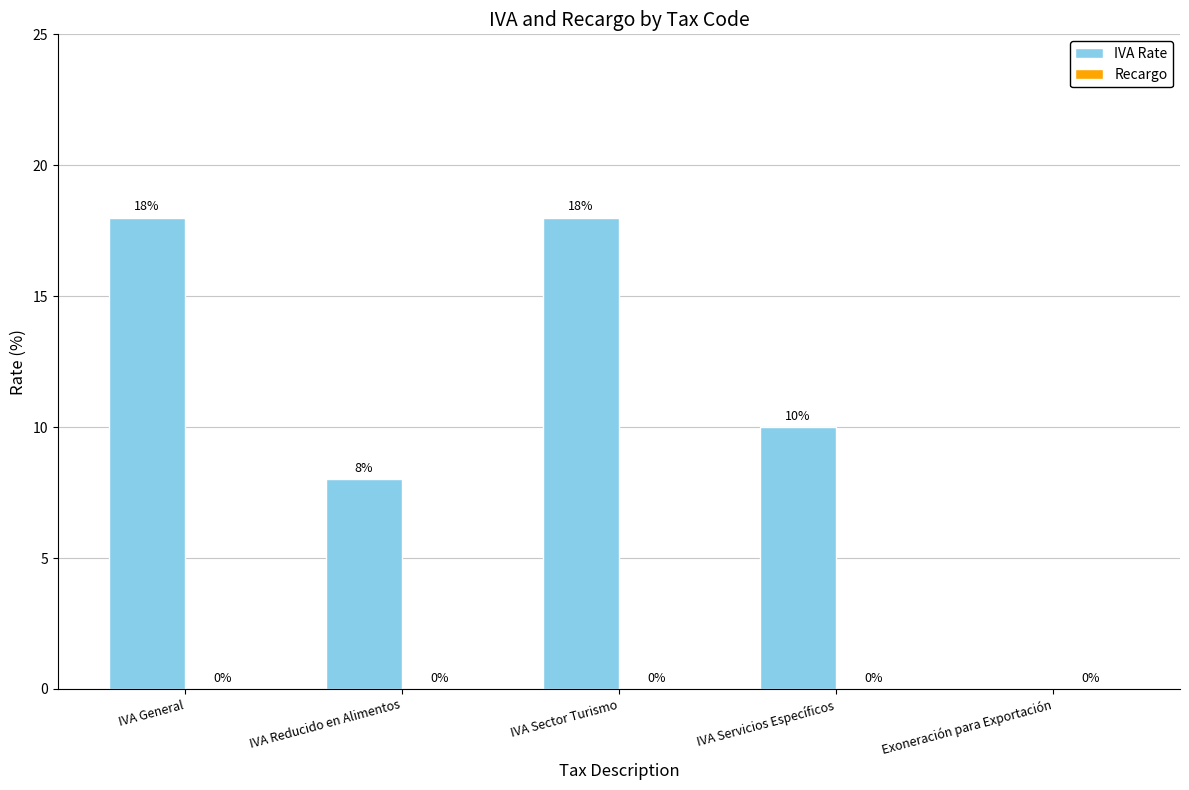

Which has a higher value, IVA Servicios Específicos or IVA Sector Turismo?

IVA Sector Turismo